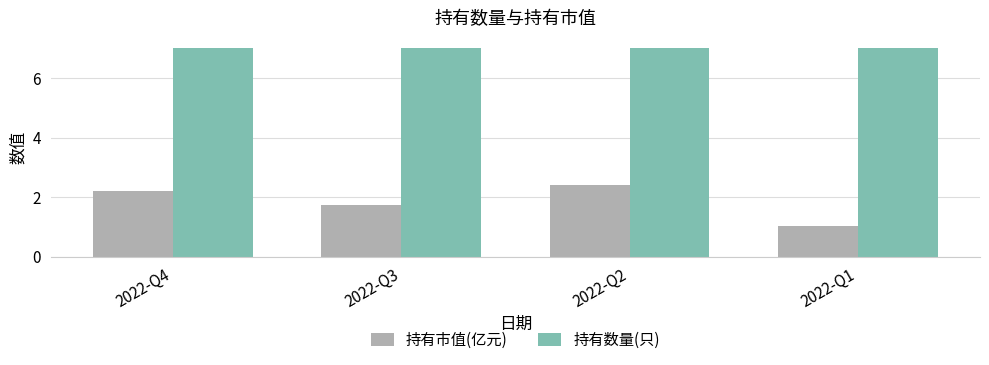

True or false: 持有市值(亿元) has a value of 3.9 at 2022-Q4.

False